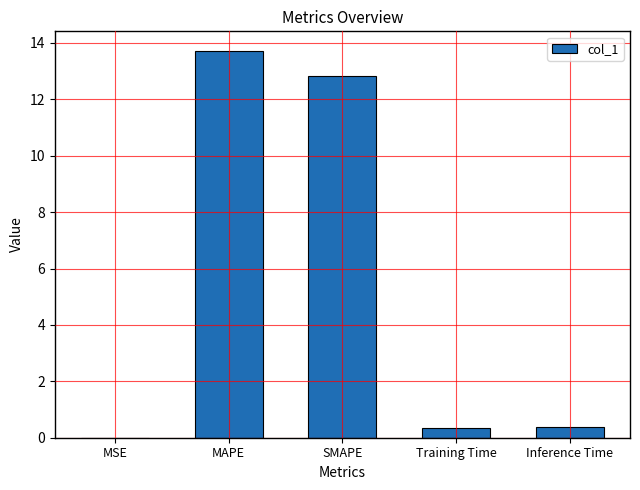

Between MSE and SMAPE, which is larger?

SMAPE